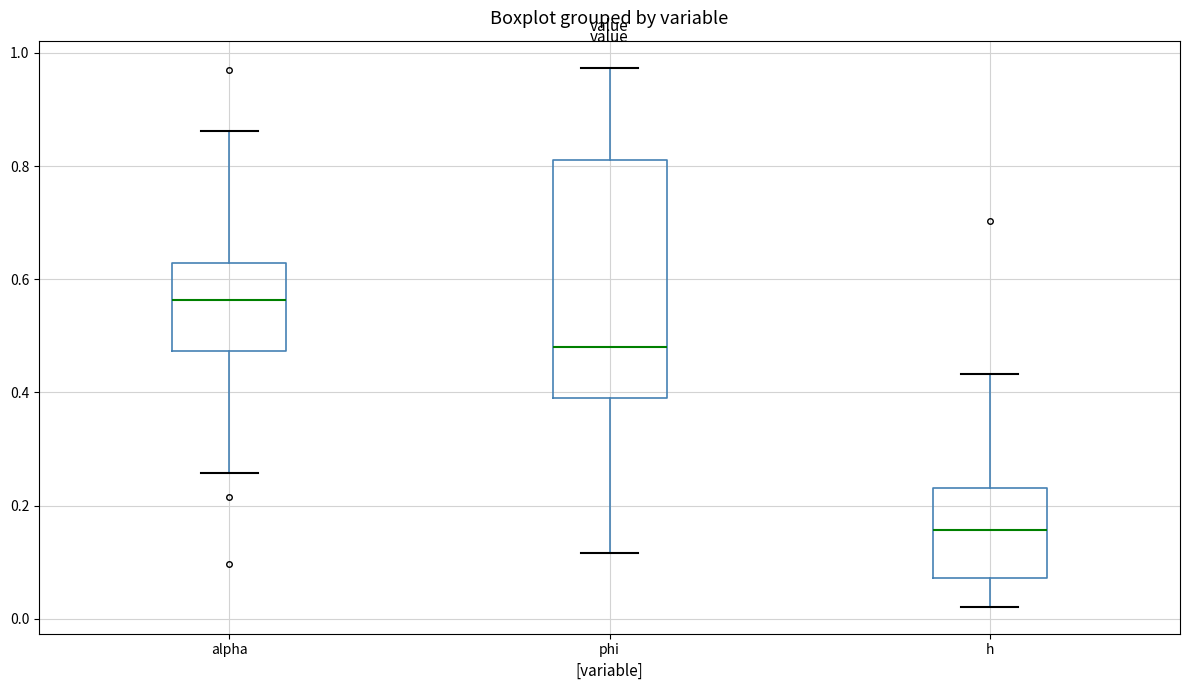

Comparing the boxes themselves (not the whiskers), which one is the tallest?

phi